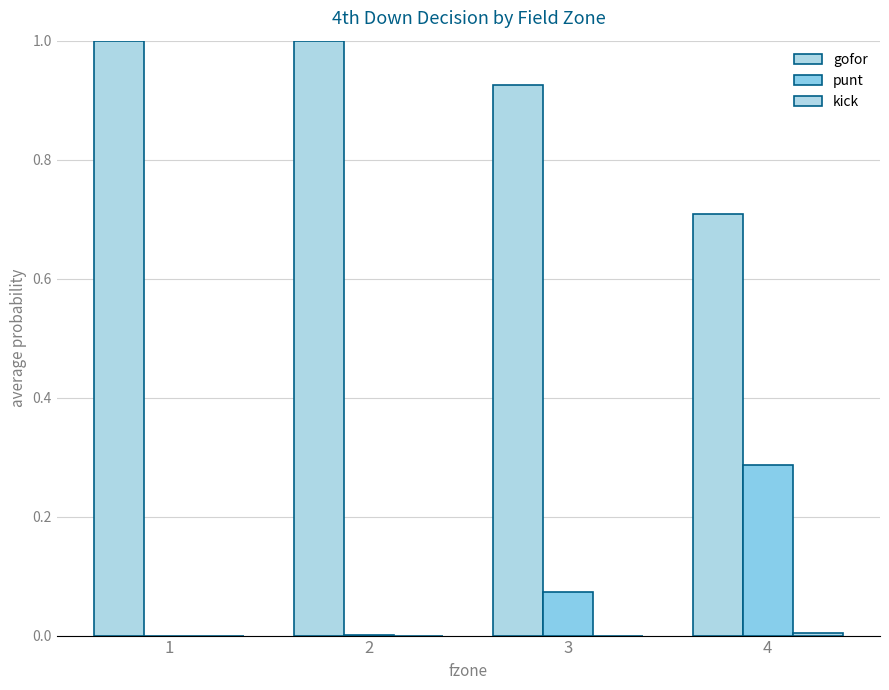

The value of kick at 2 is 0.0. True or false?

True